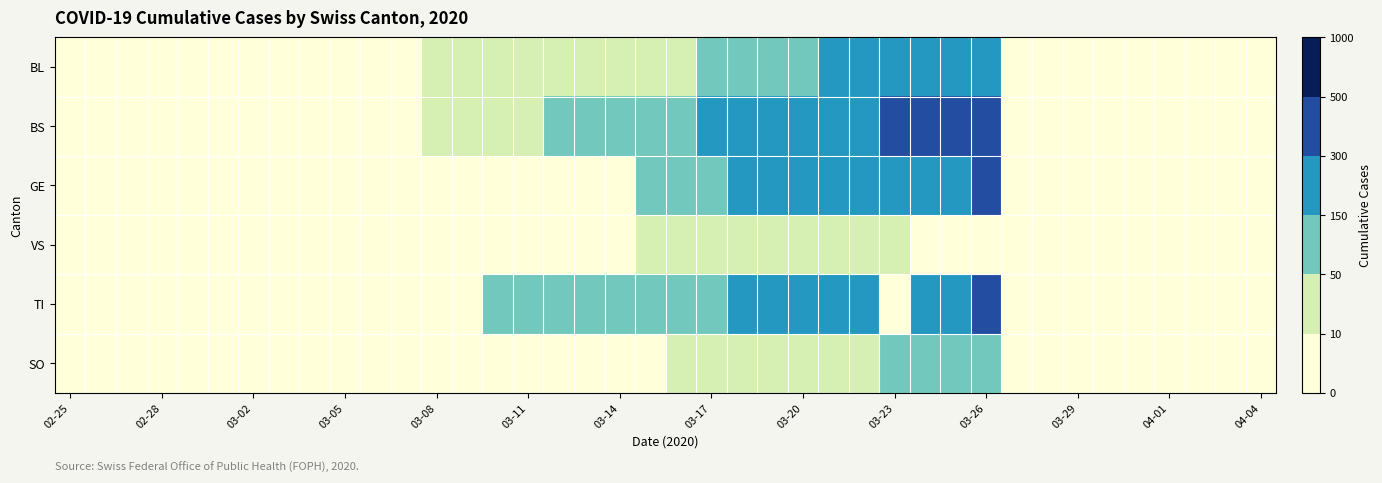

What is the maximum value shown in the chart?

434